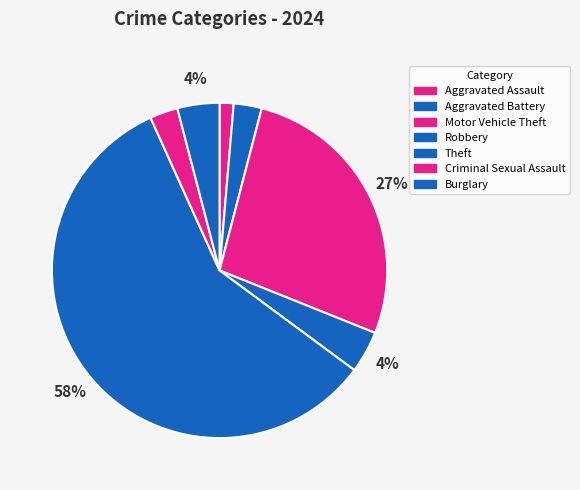

To the nearest percent, what percentage of the pie is Robbery?

4%